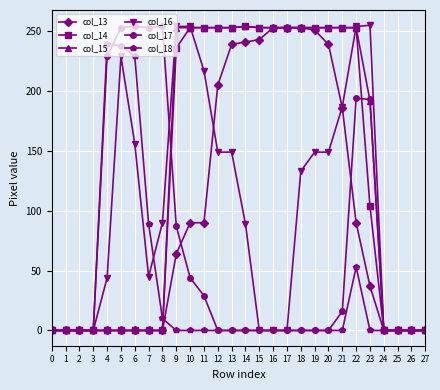

What is the difference between the highest and lowest values at 9?

254